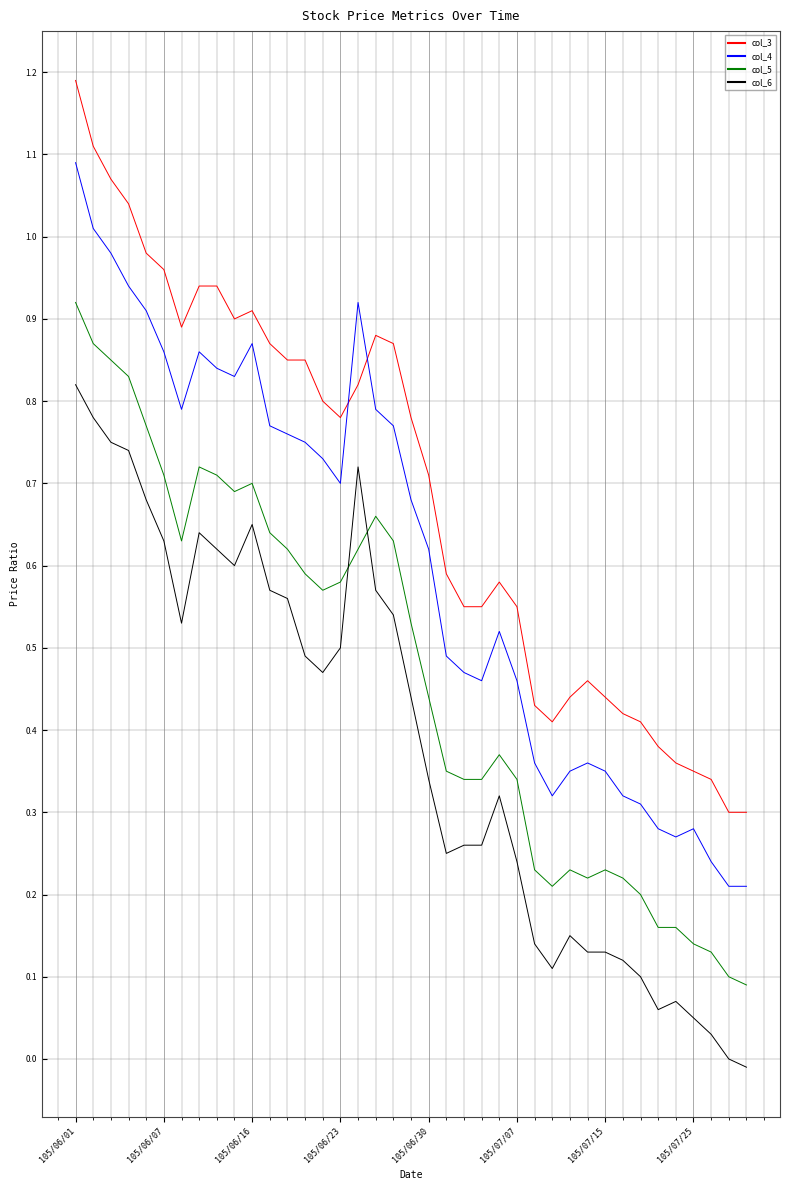

True or false: col_5 and col_4 intersect in this chart.

False